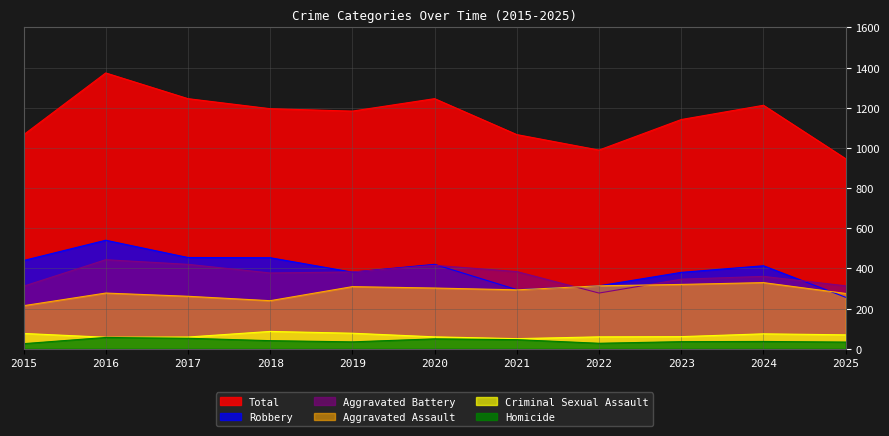

Rank the categories by Homicide value from highest to lowest.

2016, 2017, 2020, 2021, 2018, 2024, 2023, 2019, 2025, 2022, 2015